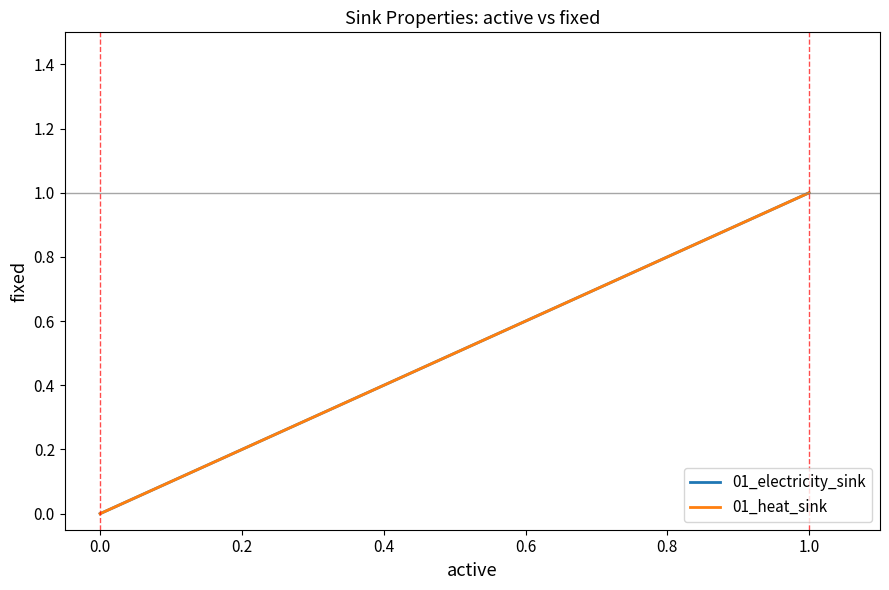

How many distinct data groups are displayed?

2